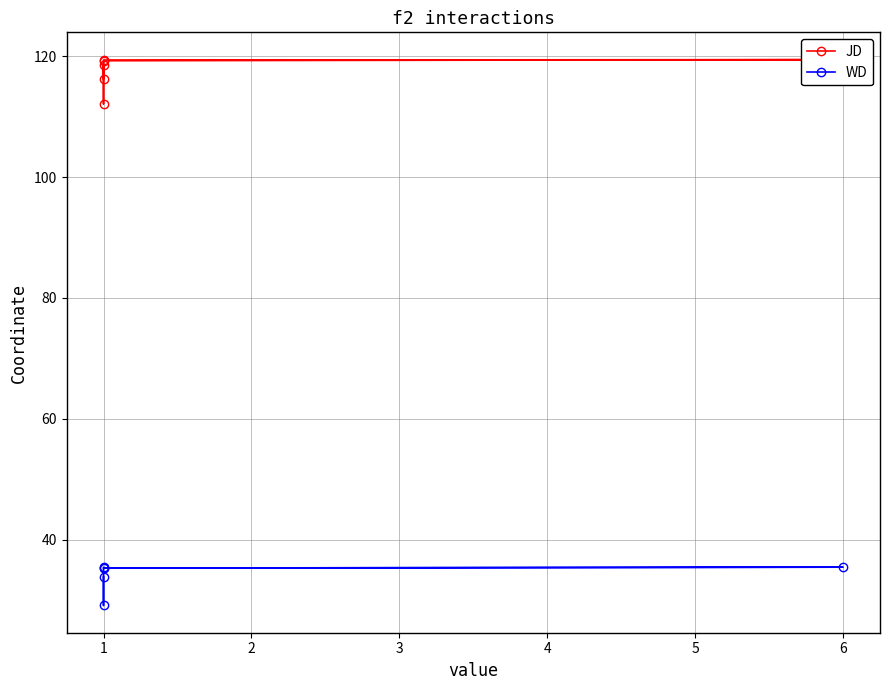

At how many categories does at least one series exceed 114?

5